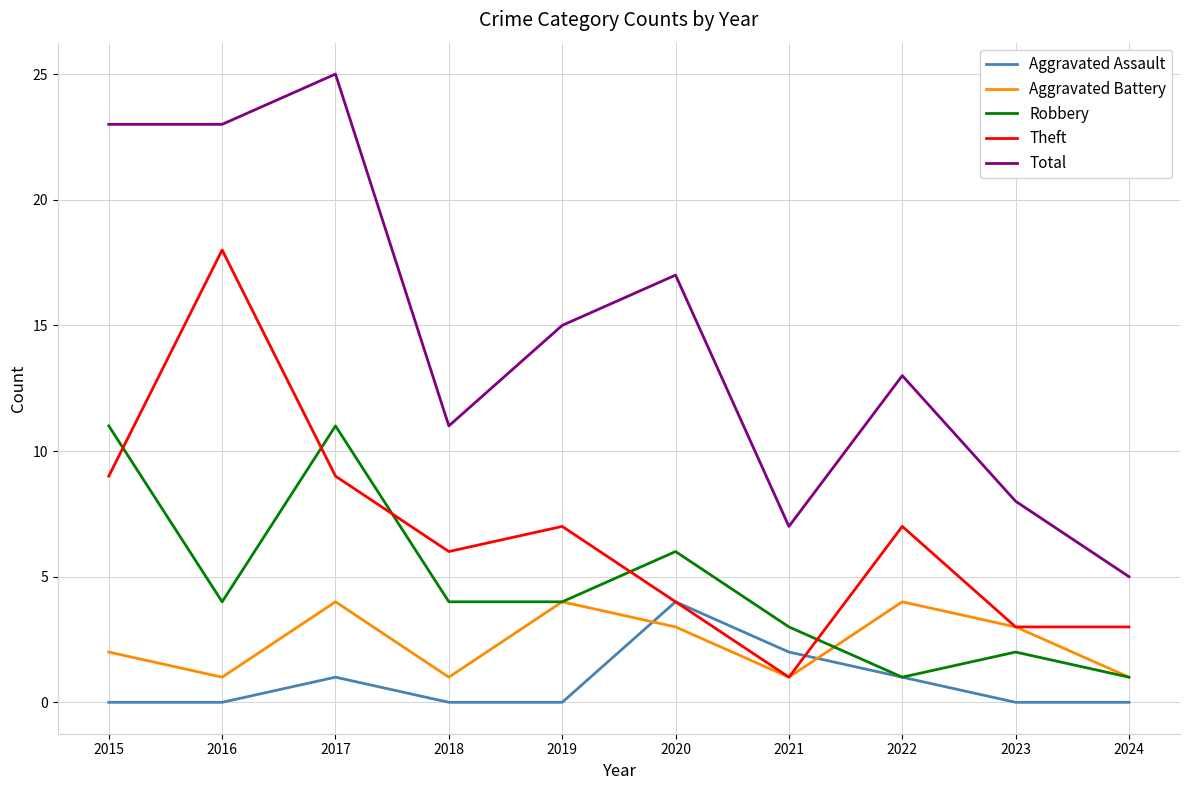

What are all the series names shown in the legend?

Aggravated Assault, Aggravated Battery, Robbery, Theft, Total